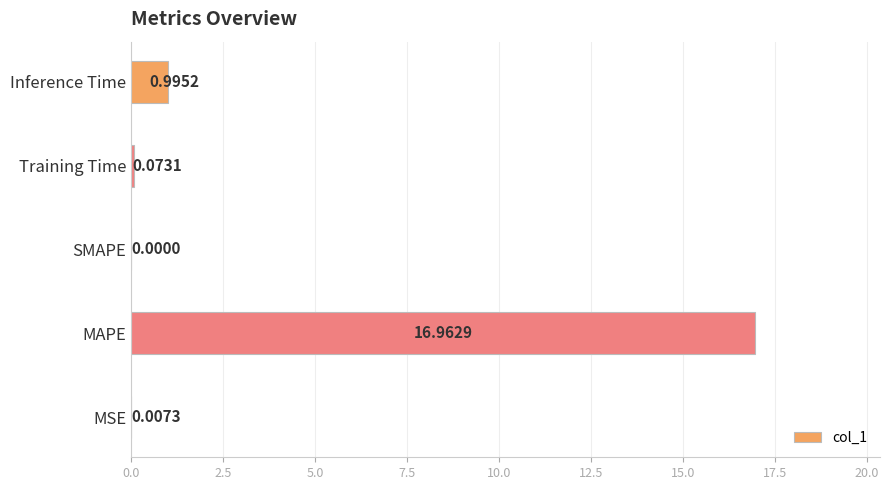

At which label is the value closest to 8?

Inference Time